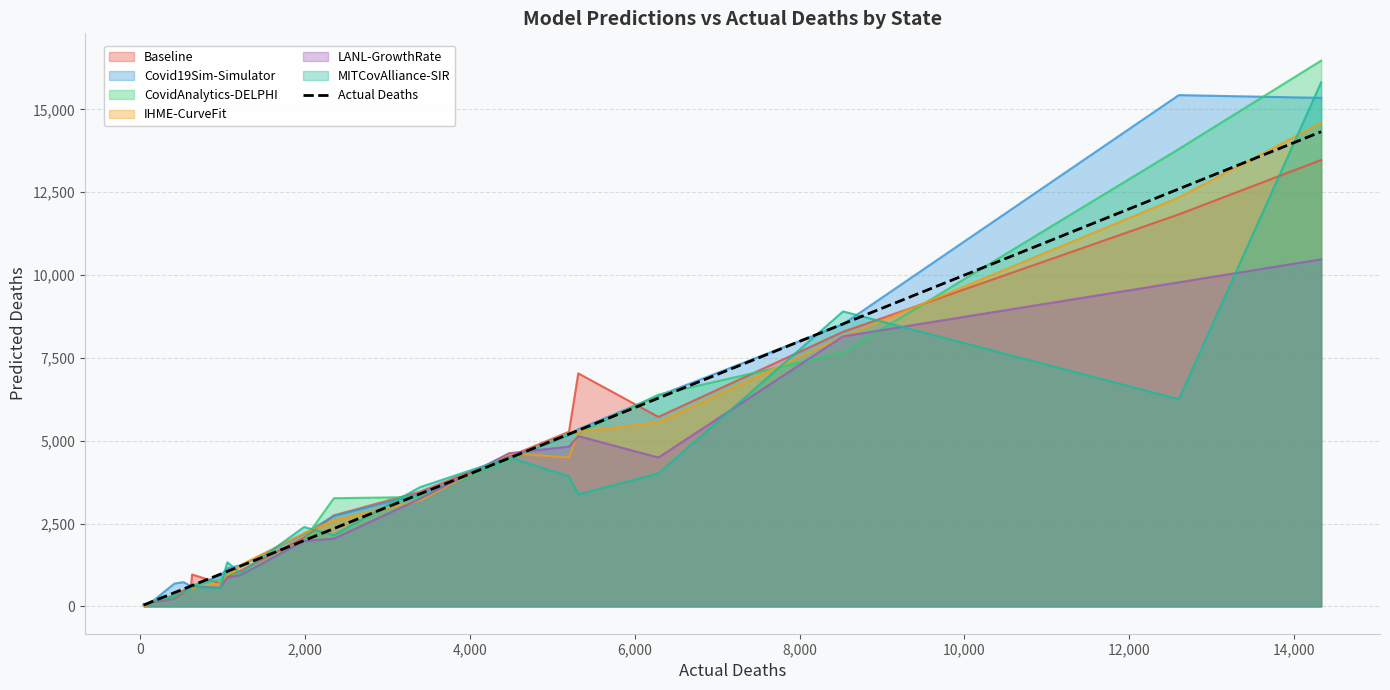

What is the difference between the second highest and minimum values?

12556